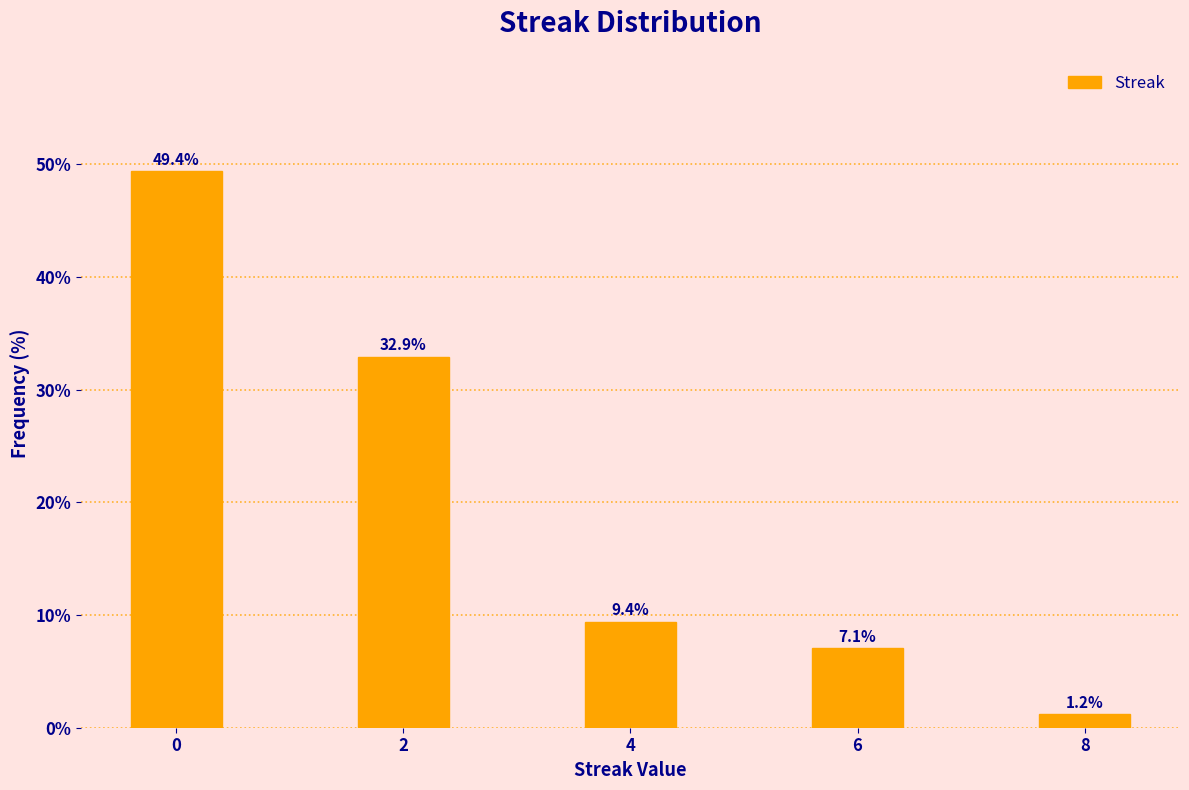

Reading right to left, list all the values displayed in this chart.

8=1.2	6=7.1	4=9.4	2=32.9	0=49.4